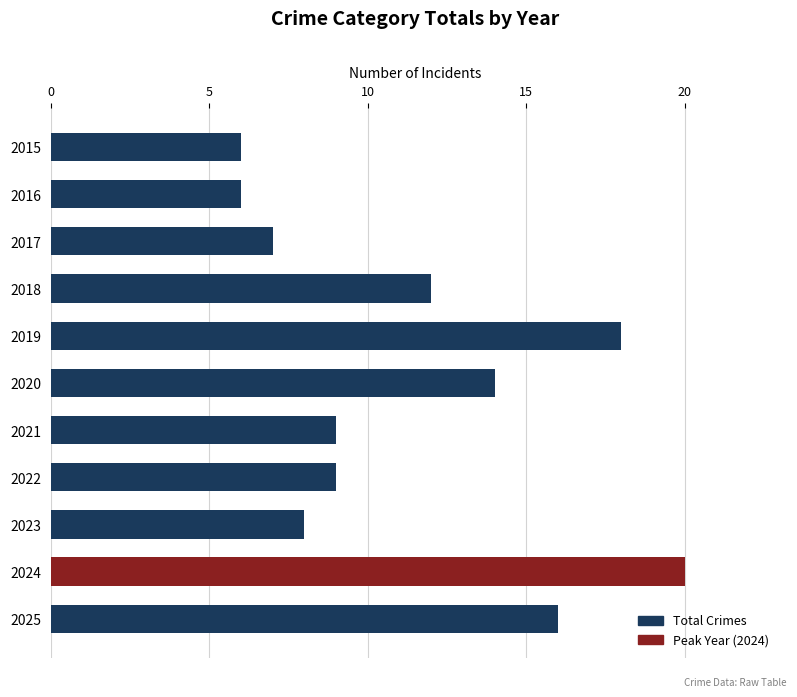

Approximately how many times larger is the value at 2016 compared to 2021?

0.7